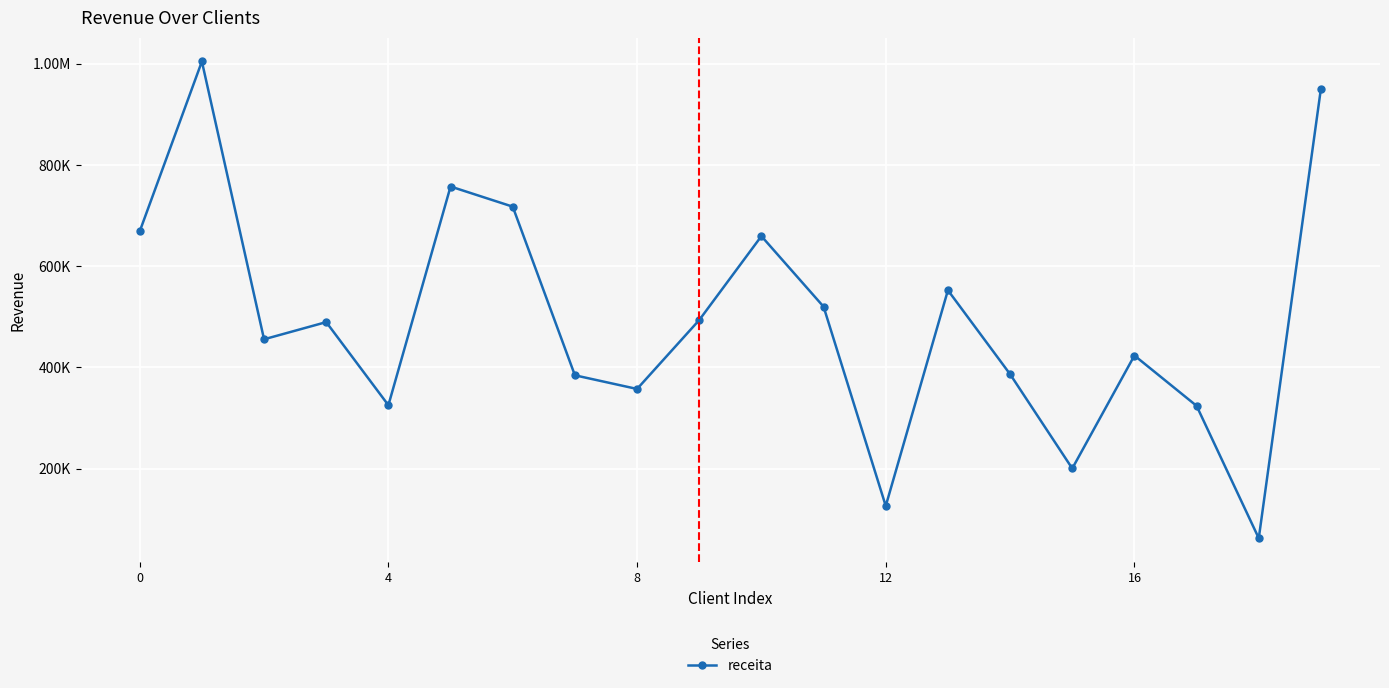

What is the label of the 12th point from the left?

11